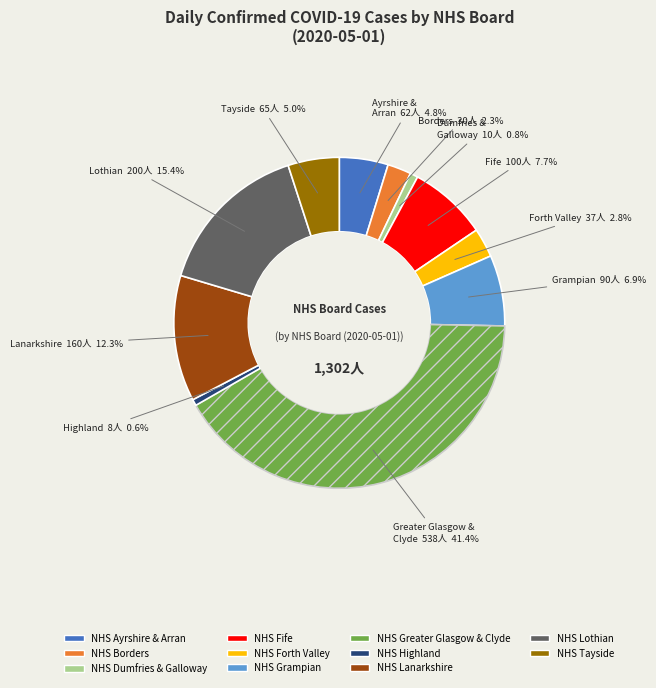

True or false: NHS Fife accounts for 8% of the total.

True